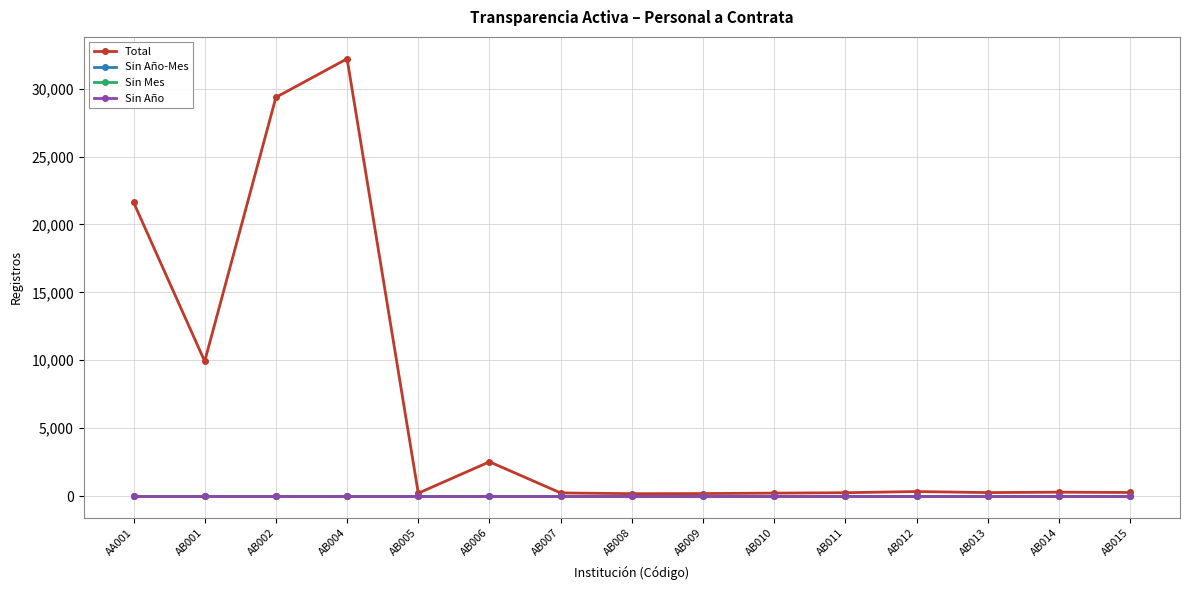

Is this an area chart (filled region under the line)?

No